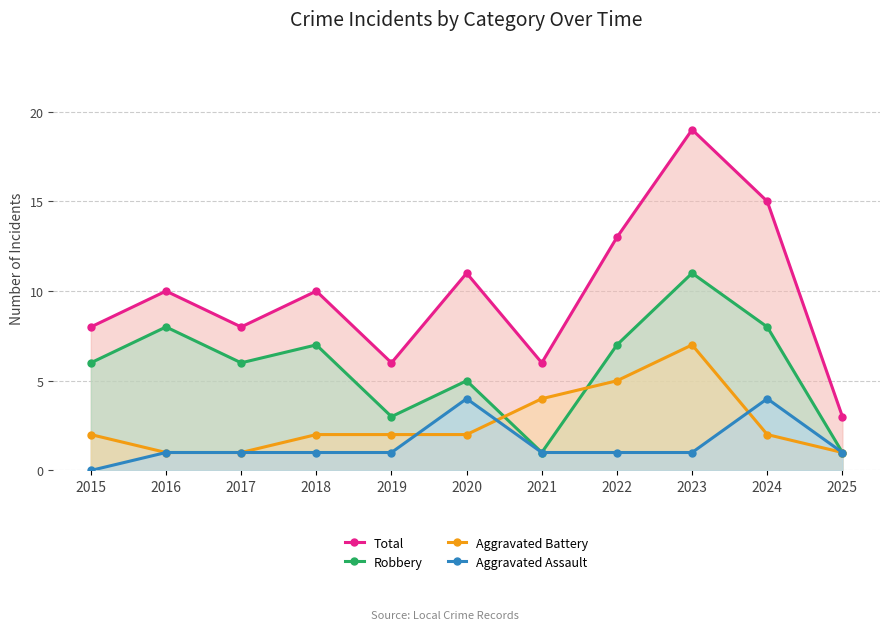

What is the value of the Aggravated Battery point at the 10th from the left?

2